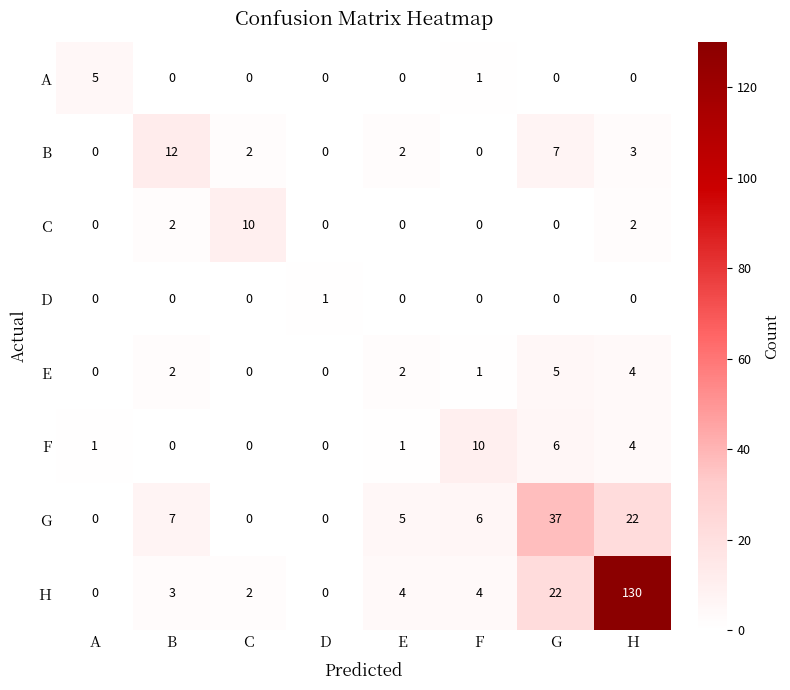

The B series shows 4 at A. True or false?

False